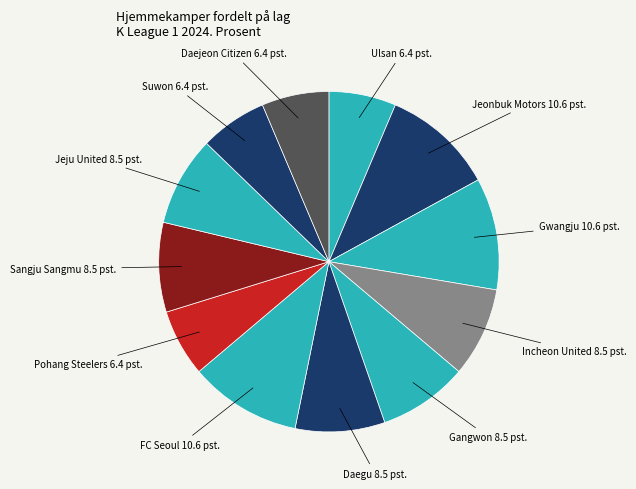

How many segments does this pie chart have?

12